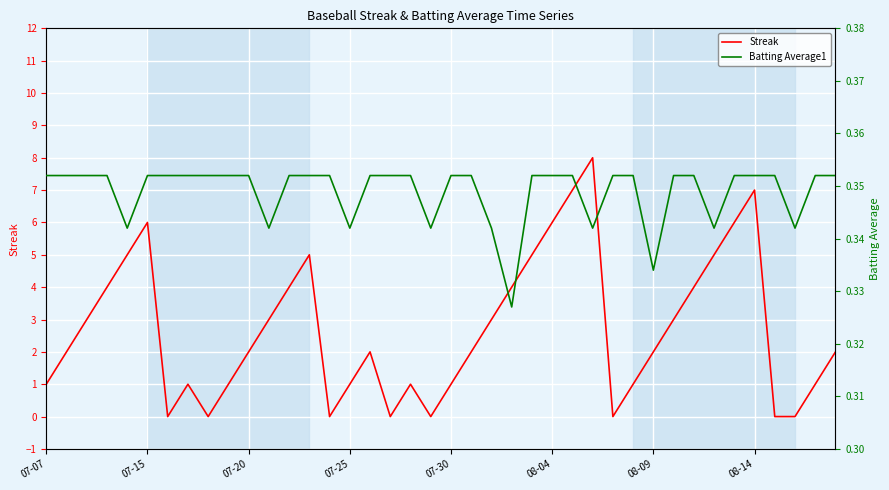

What is the value of the Batting Average1 point at the 35th from the left?

0.4